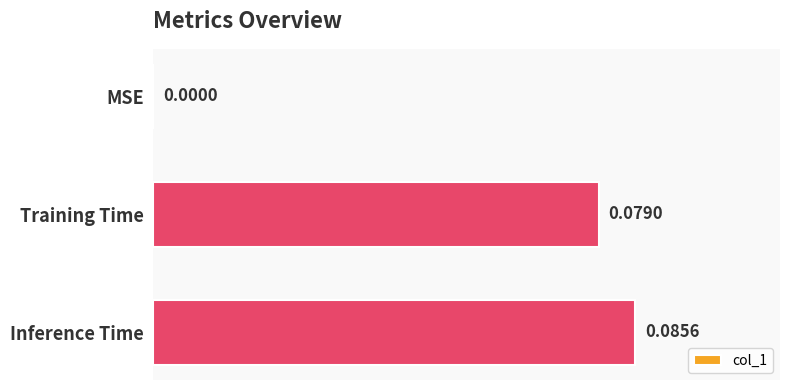

Which label corresponds to the largest value in the chart?

Inference Time